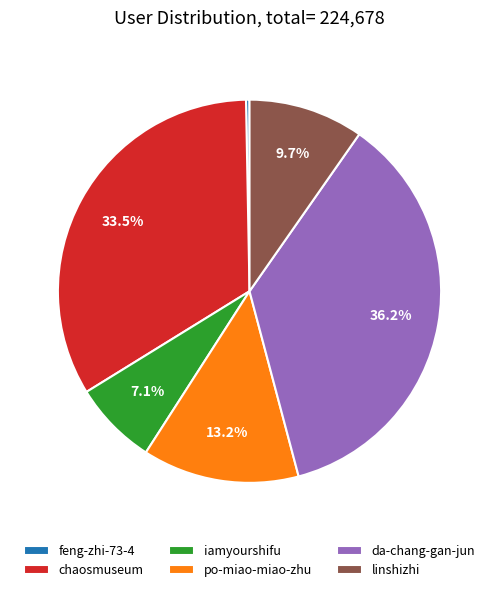

Which slice is the smallest?

feng-zhi-73-4